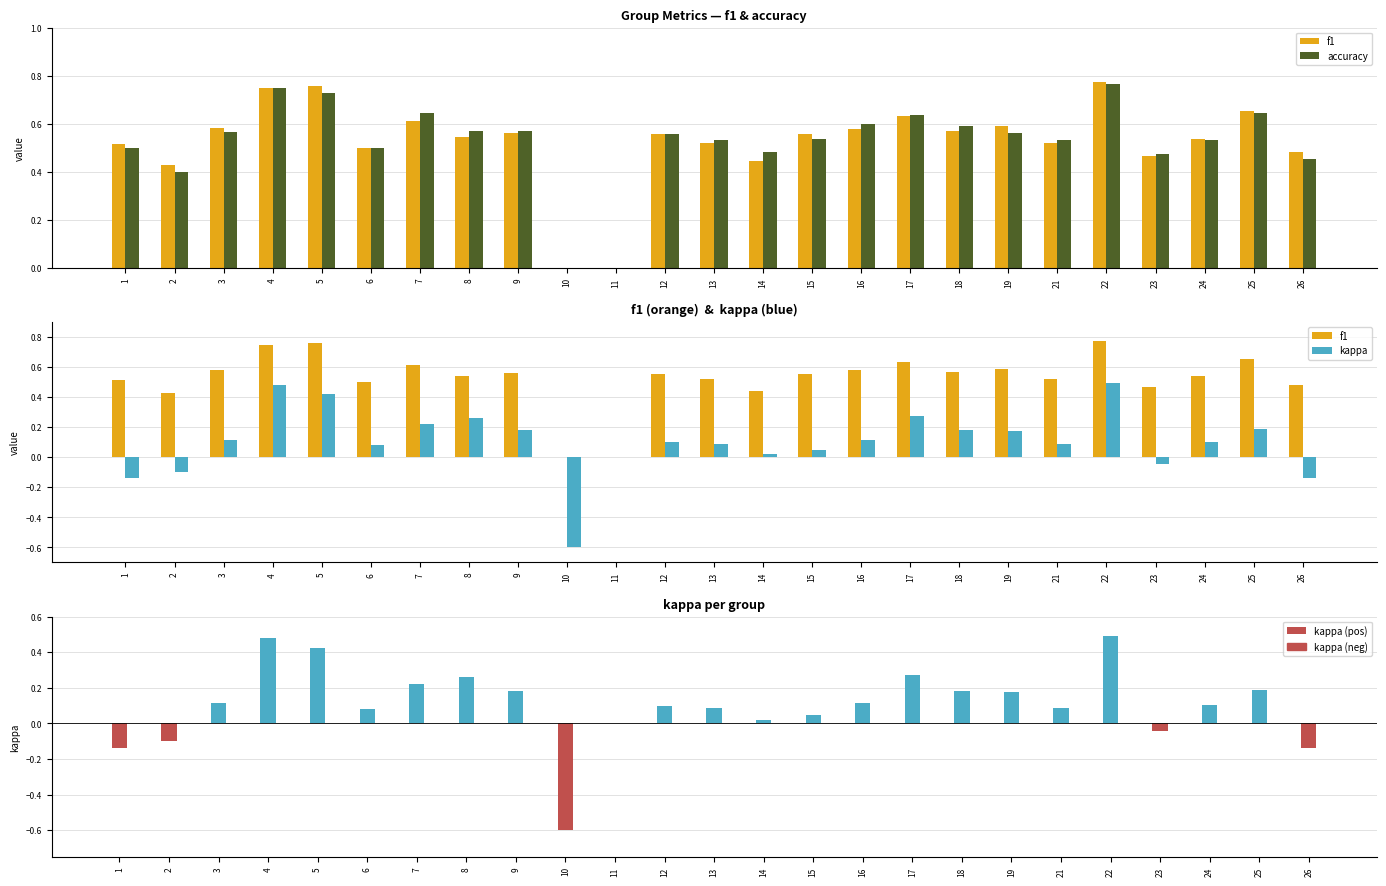

Are the bars grouped side by side (vs. stacked)?

Yes